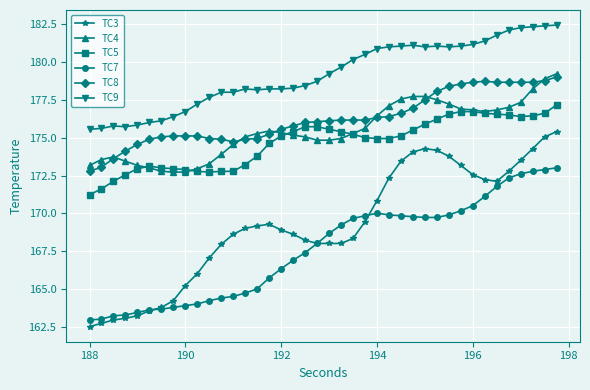

True or false: TC9 has more than 0 interior local peaks.

True